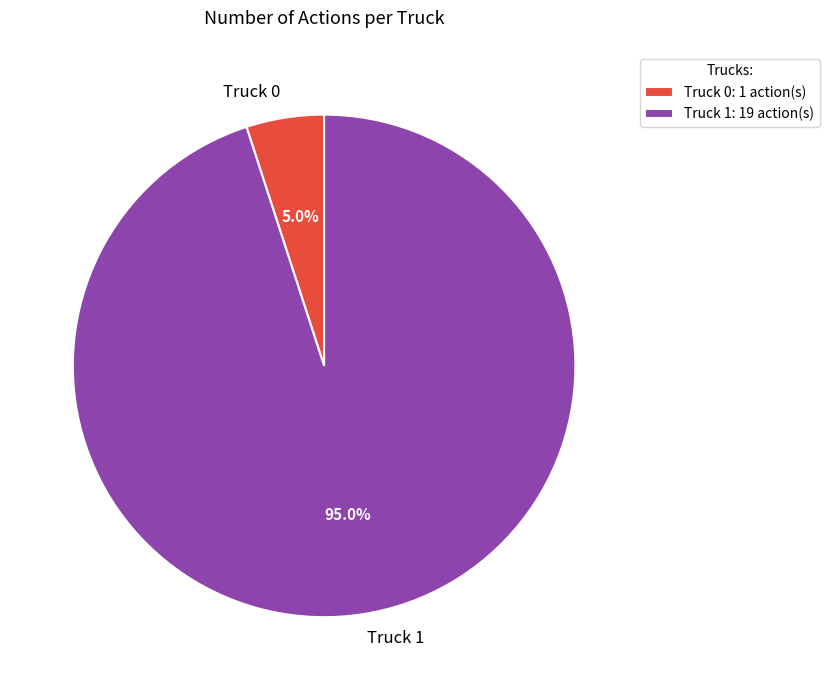

The Truck 0 slice represents 1% of the pie. True or false?

False